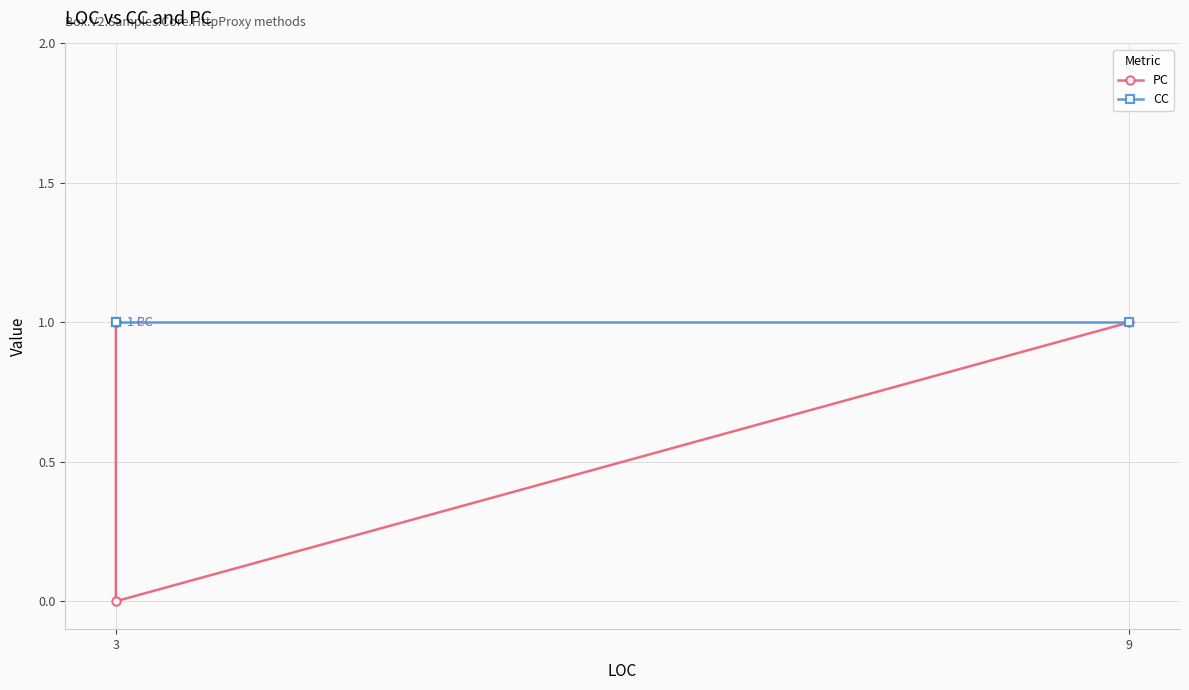

True or false: PC and CC intersect in this chart.

False